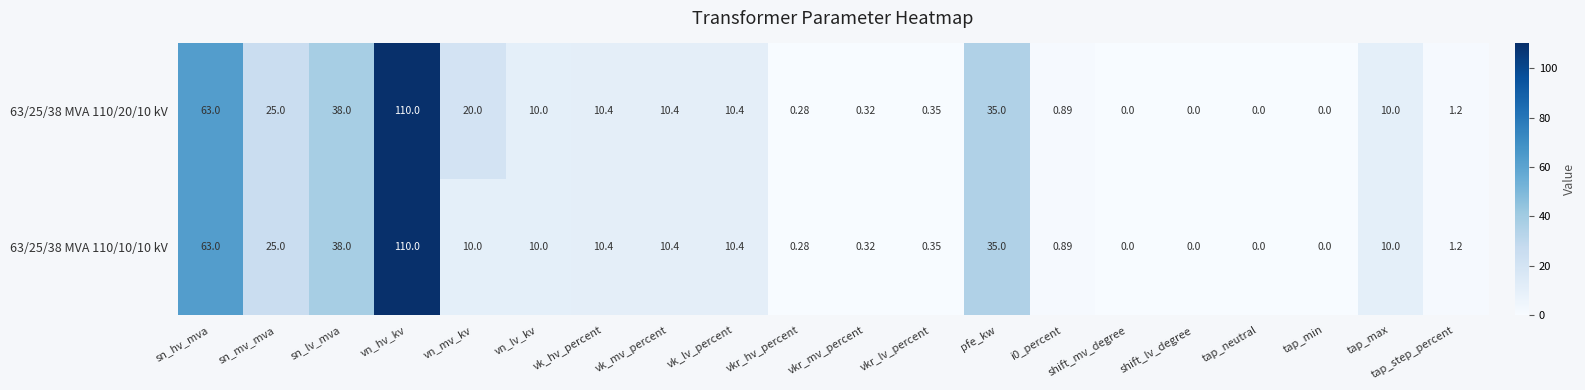

At which label does 63/25/38 MVA 110/20/10 kV first exceed 10?

sn_hv_mva